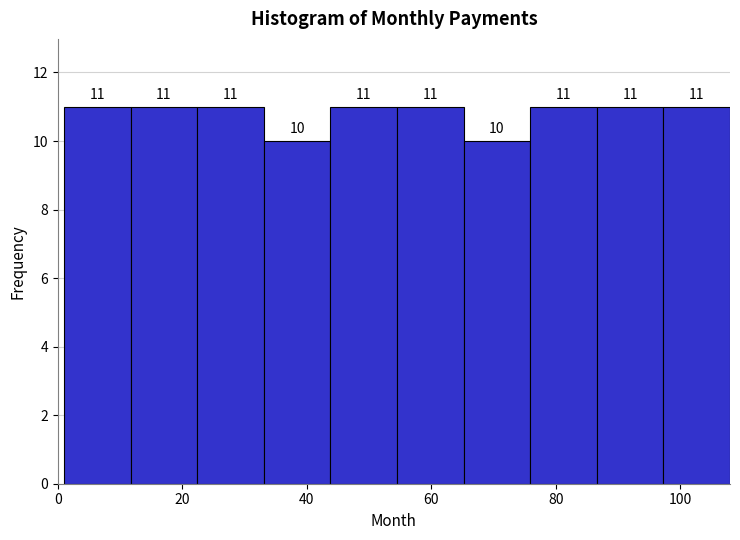

Reading left to right, list every bar in this chart as the range it spans on the x-axis followed by its height. The bar edges are not printed on the chart, so give them approximately, as read against the axis.

2 to 12: 11
12 to 22: 11
22 to 34: 11
34 to 44: 10
44 to 54: 11
54 to 66: 11
66 to 76: 10
76 to 86: 11
86 to 98: 11
98 to 108: 11